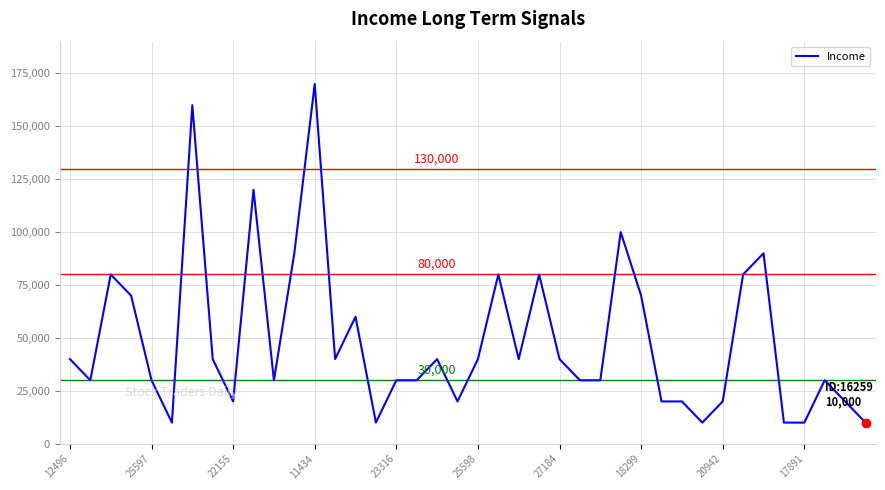

What is the smallest value displayed?

10000